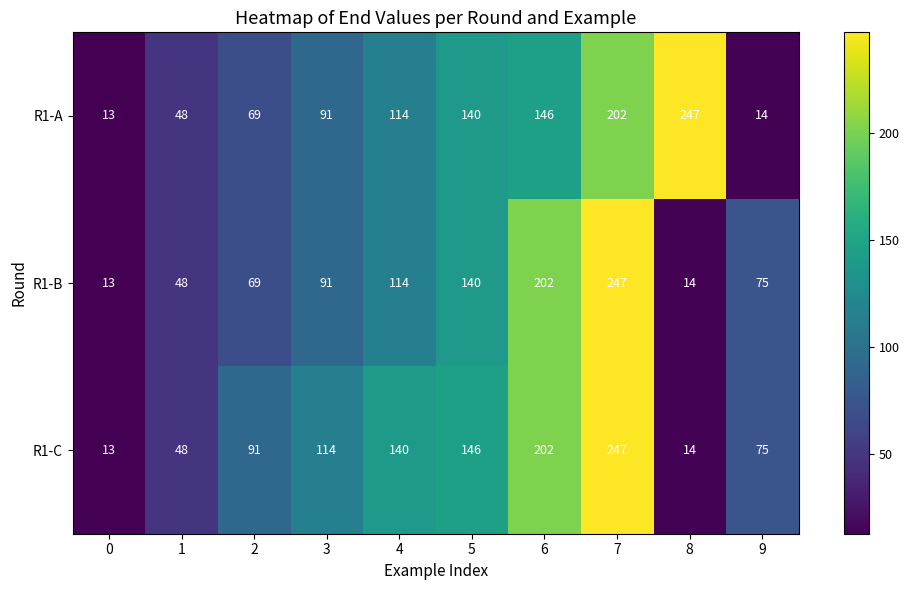

What is the difference between the R1-C values at 5 and 1?

98